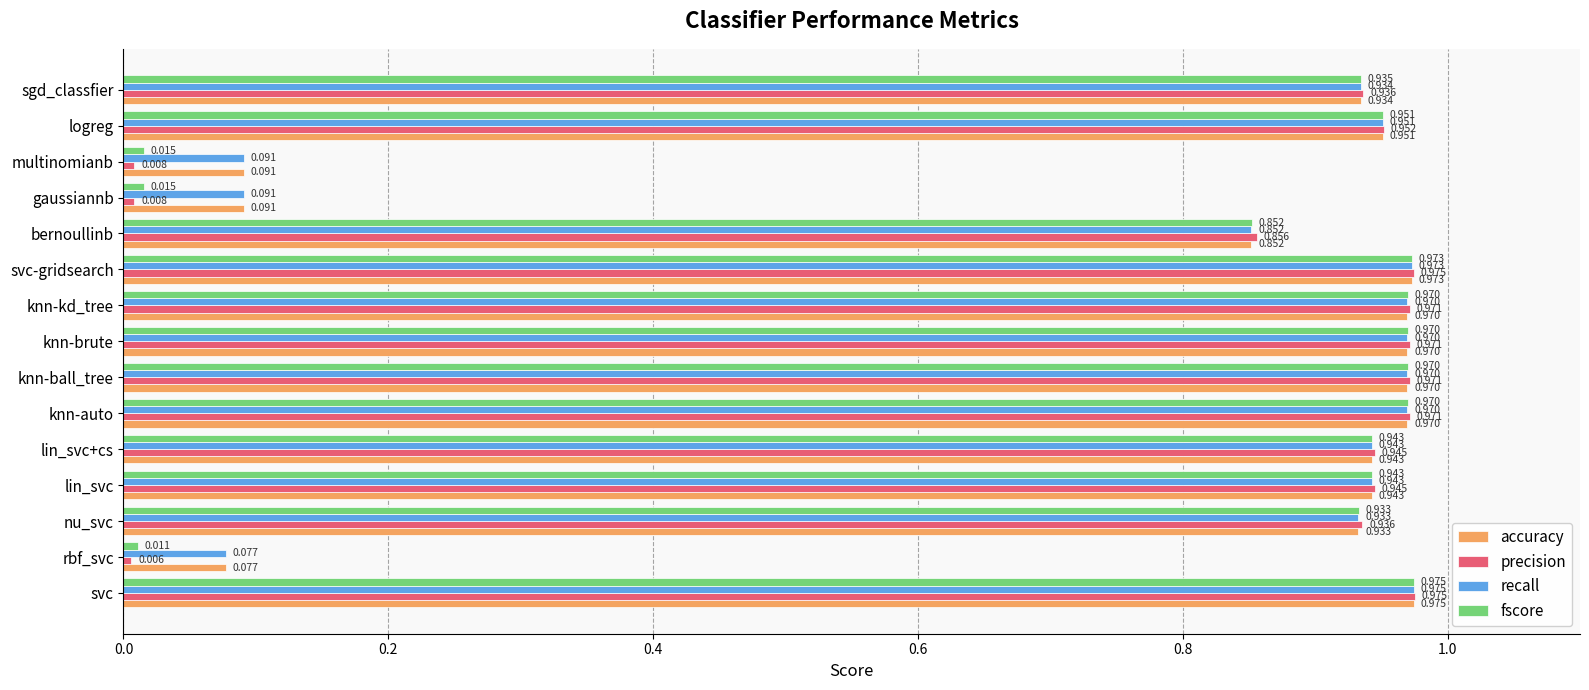

What is the sum of all accuracy values?

11.6